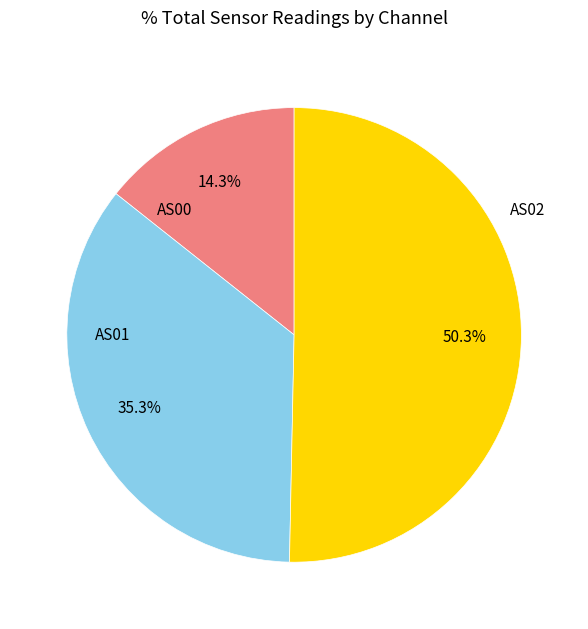

Rank the categories by value from highest to lowest.

AS02, AS01, AS00